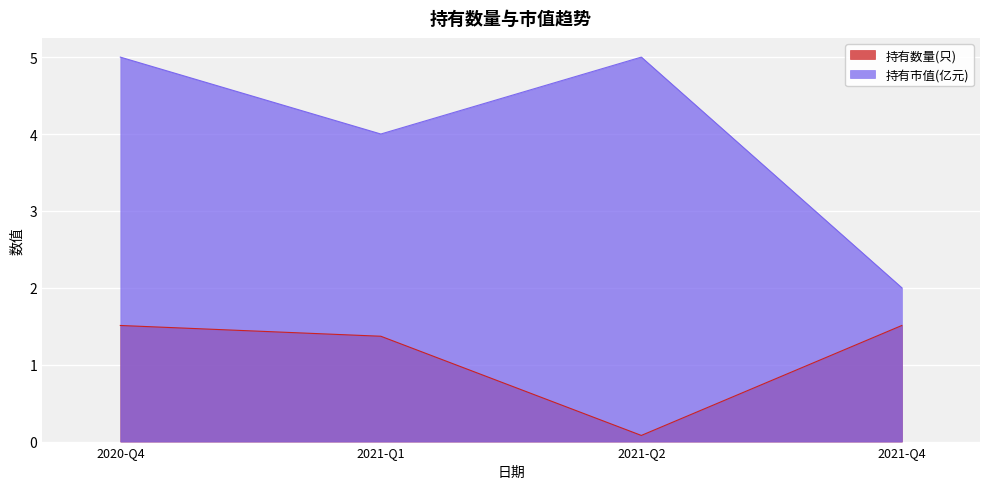

What is the difference between the maximum and minimum values in the 持有数量(只) series?

1.4